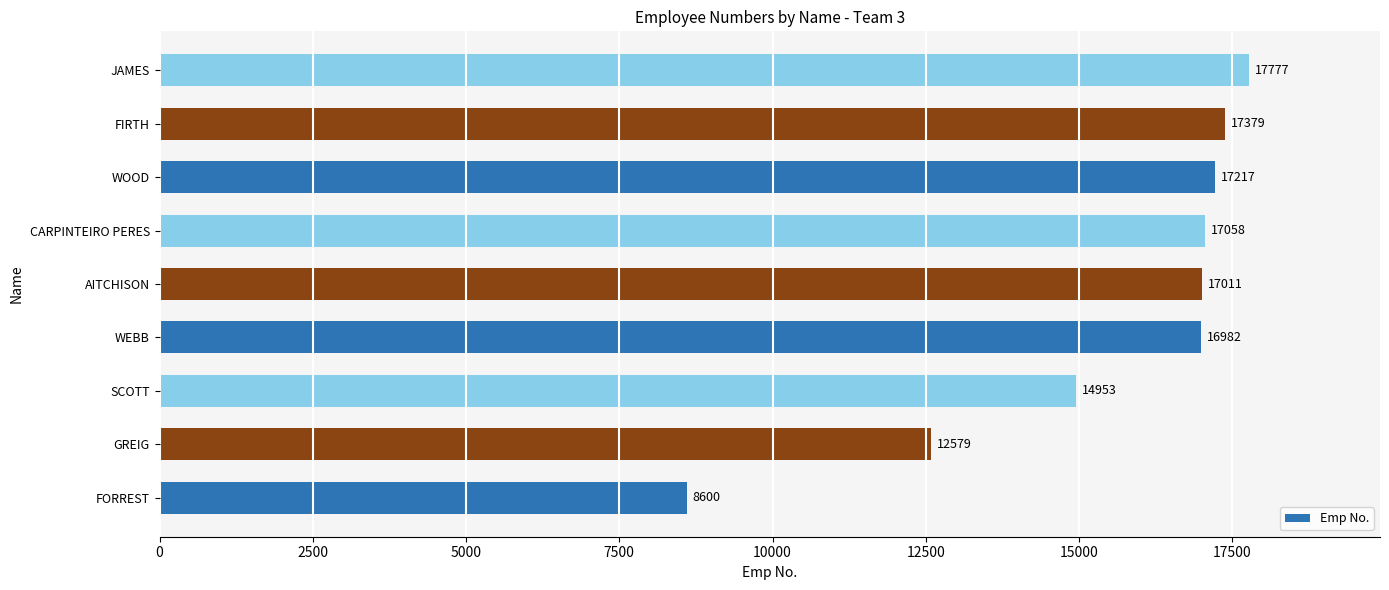

What is the difference between the second highest and second lowest values?

4800